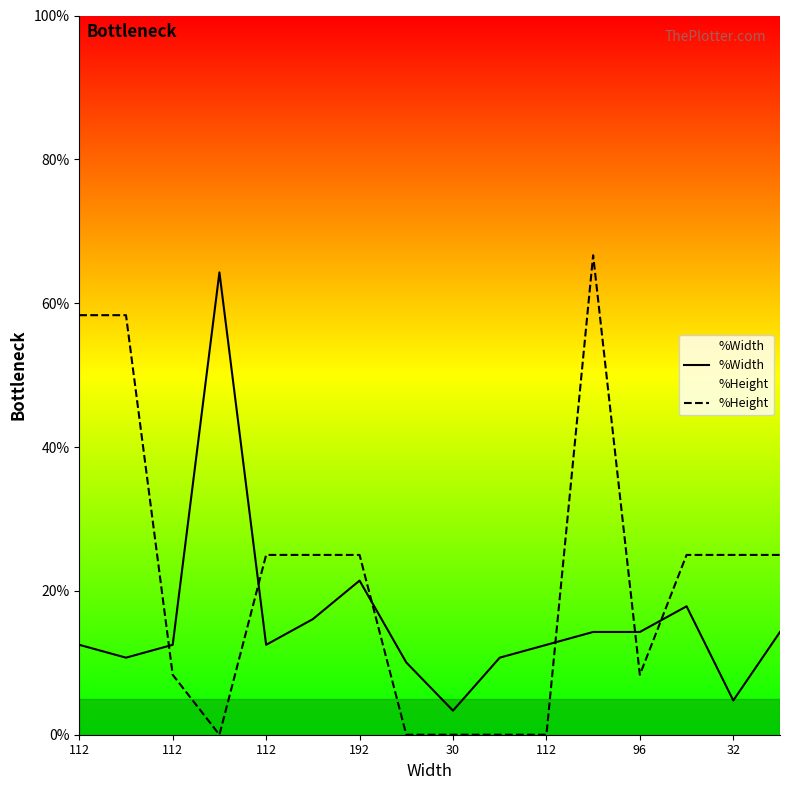

How many intersections are there between %Width and %Height?

6